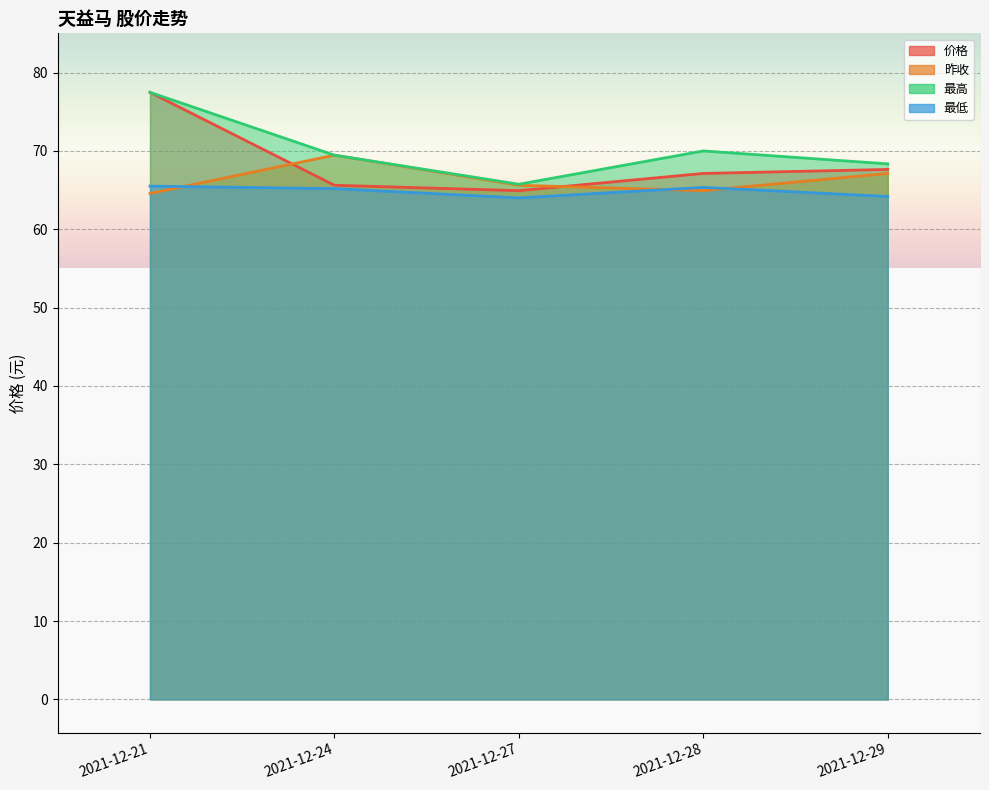

Reading left to right, transcribe all the data shown in this chart.

价格: 2021-12-21=77.5	2021-12-24=65.6	2021-12-27=64.9	2021-12-28=67.1	2021-12-29=67.6
昨收: 2021-12-21=64.6	2021-12-24=69.5	2021-12-27=65.6	2021-12-28=64.9	2021-12-29=67.1
最高: 2021-12-21=77.5	2021-12-24=69.5	2021-12-27=65.7	2021-12-28=70.0	2021-12-29=68.3
最低: 2021-12-21=65.5	2021-12-24=65.2	2021-12-27=64.0	2021-12-28=65.3	2021-12-29=64.2